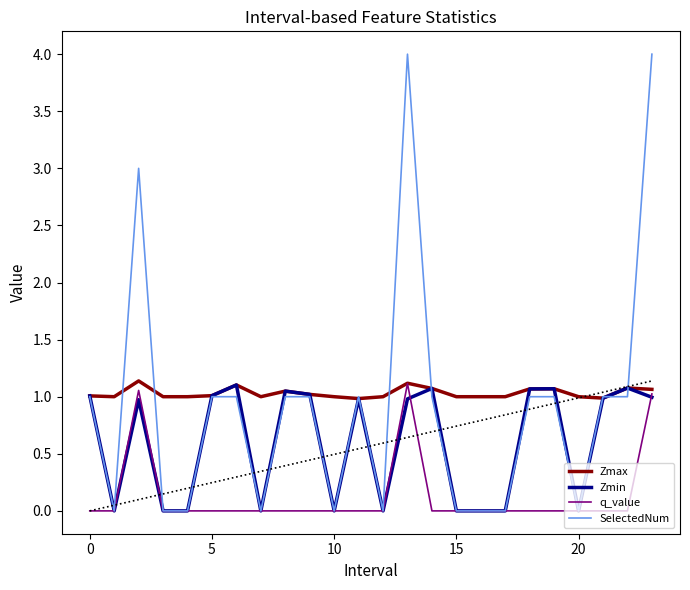

What is the highest value of the SelectedNum series?

4.0